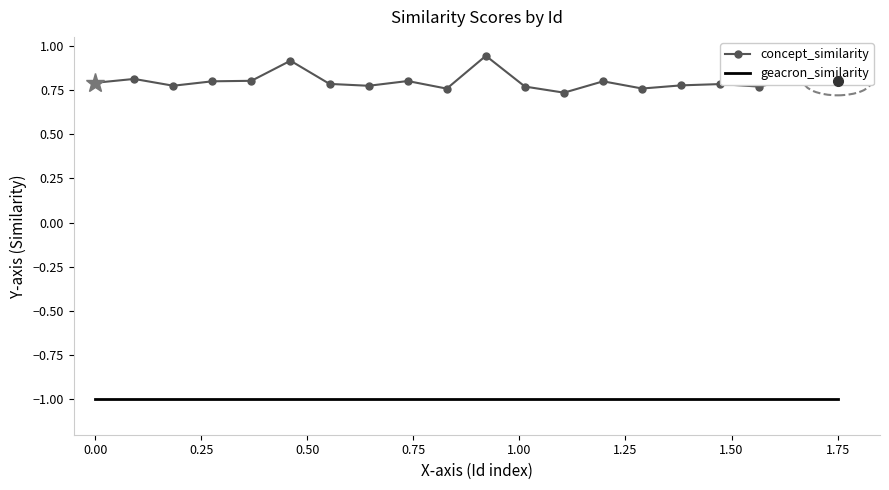

True or false: concept_similarity and geacron_similarity intersect in this chart.

False